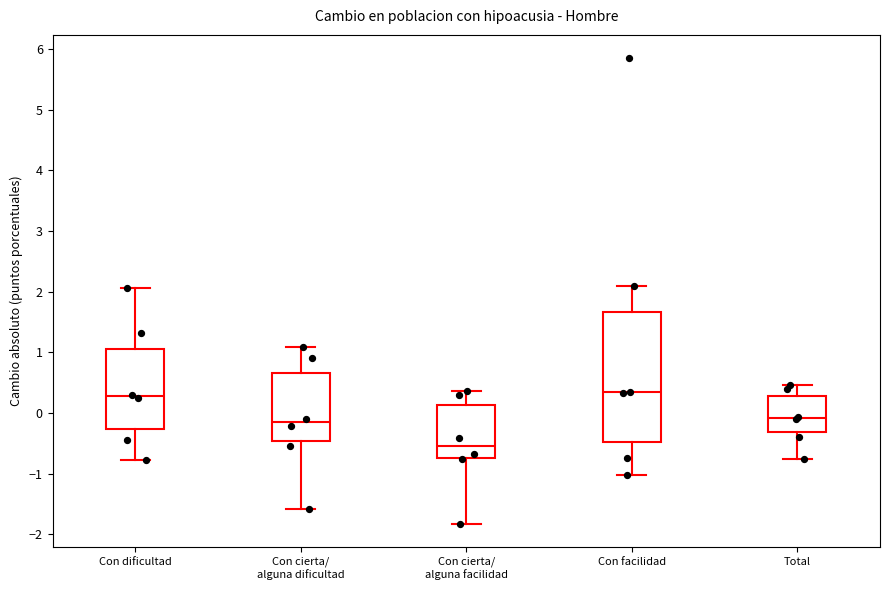

Which box is the tallest, from its lower edge to its upper edge?

Con facilidad